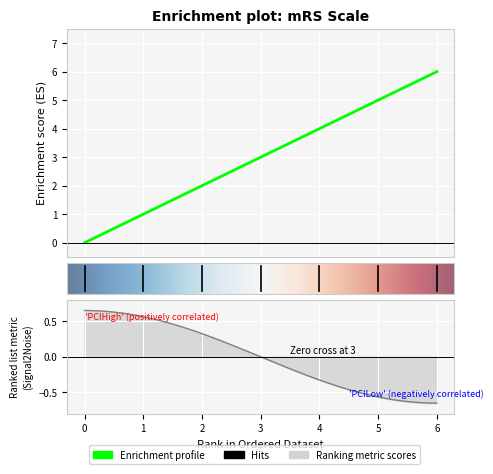

Which has a higher value, 1 or 5?

5